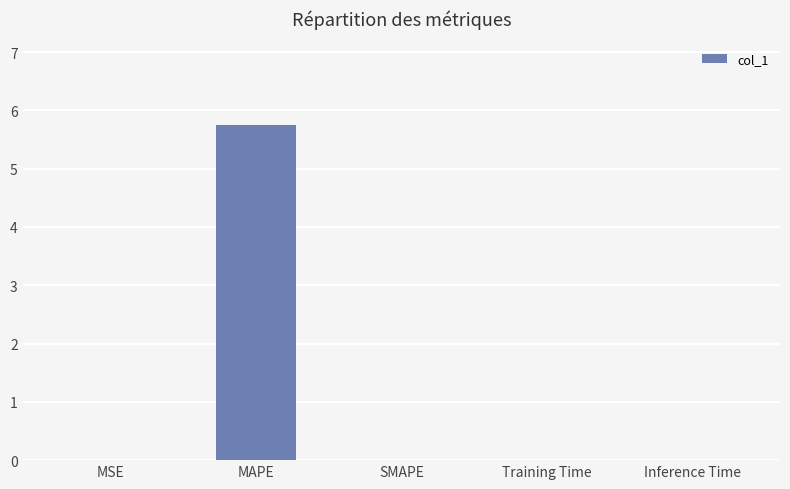

How many categories are shown in the chart?

5